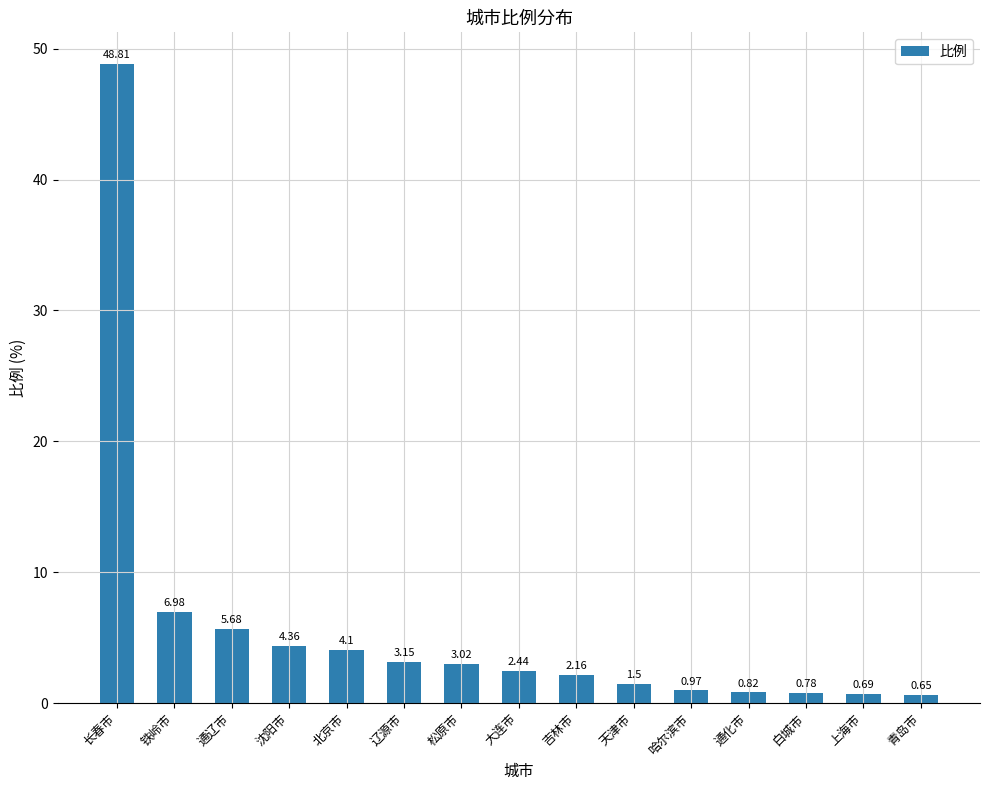

What is the change in value from 吉林市 to 青岛市?

-1.5